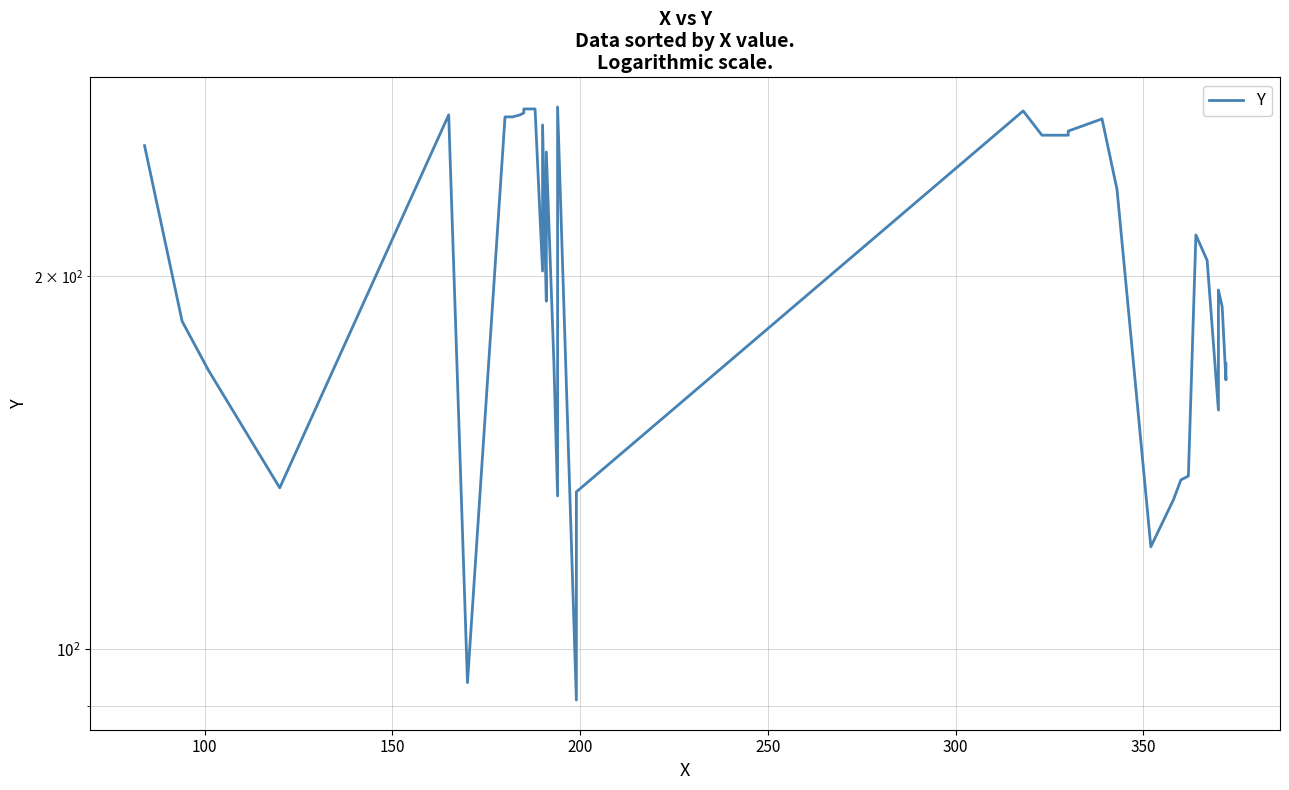

Reading right to left, transcribe all the data shown in this chart.

170	166	165	189	195	156	206	216	138	137	132	121	235	268	262	260	260	272	134	91	274	133	171	252	212	191	265	202	273	273	271	270	269	269	94	270	135	168	184	255